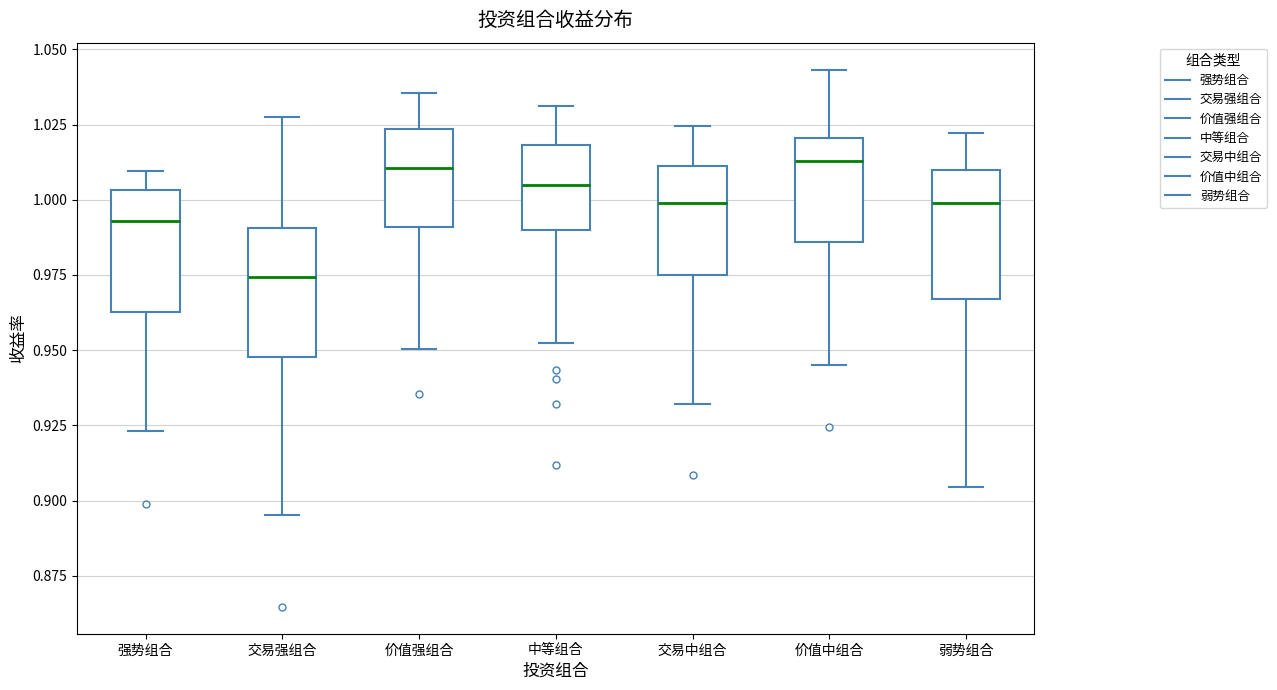

Reading left to right, transcribe this box plot: for each box, give where its median line is, the range the box spans, and where its two whiskers end, as read against the y-axis. The values are not printed on the chart, so give them approximately, as read against the axis.

强势组合: median 0.995, box 0.965 to 1.005, whiskers 0.925 to 1.010
交易强组合: median 0.975, box 0.950 to 0.990, whiskers 0.895 to 1.025
价值强组合: median 1.010, box 0.990 to 1.025, whiskers 0.950 to 1.035
中等组合: median 1.005, box 0.990 to 1.020, whiskers 0.950 to 1.030
交易中组合: median 1.000, box 0.975 to 1.010, whiskers 0.930 to 1.025
价值中组合: median 1.015, box 0.985 to 1.020, whiskers 0.945 to 1.045
弱势组合: median 1.000, box 0.965 to 1.010, whiskers 0.905 to 1.020